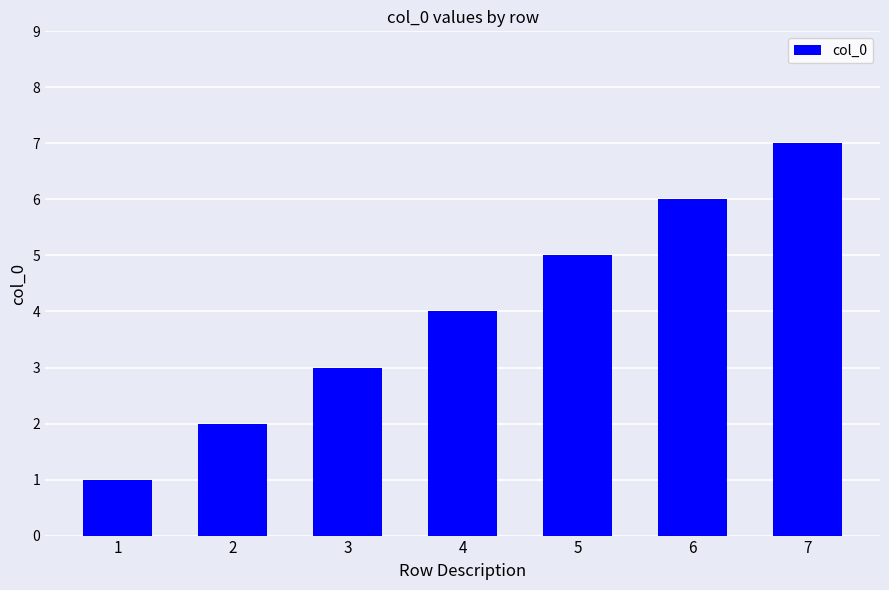

At which category does the chart reach its minimum across all series?

1